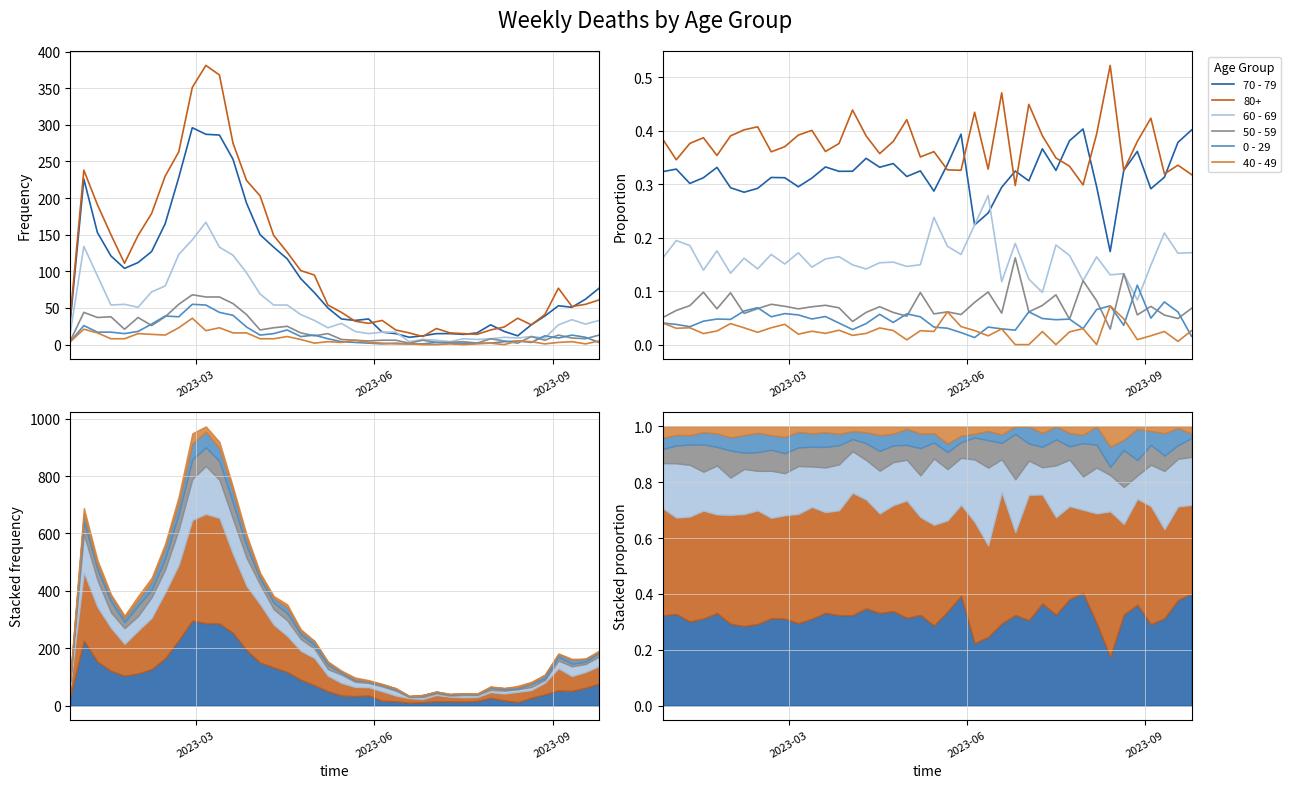

How many data points does each series have?

40